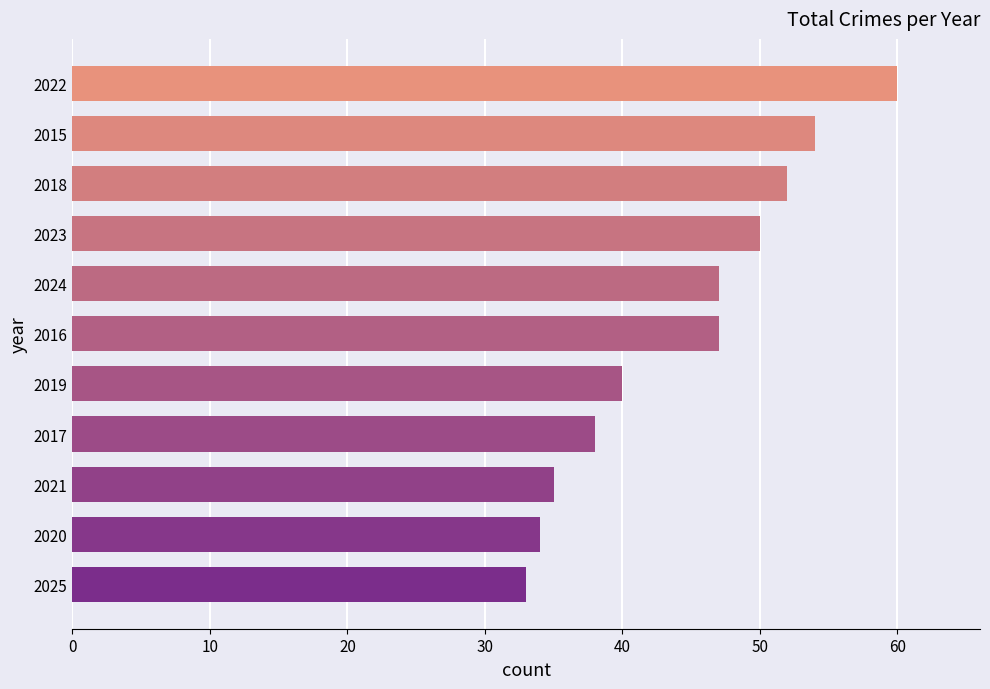

What value does the data have at 2023, to the nearest 10?

50